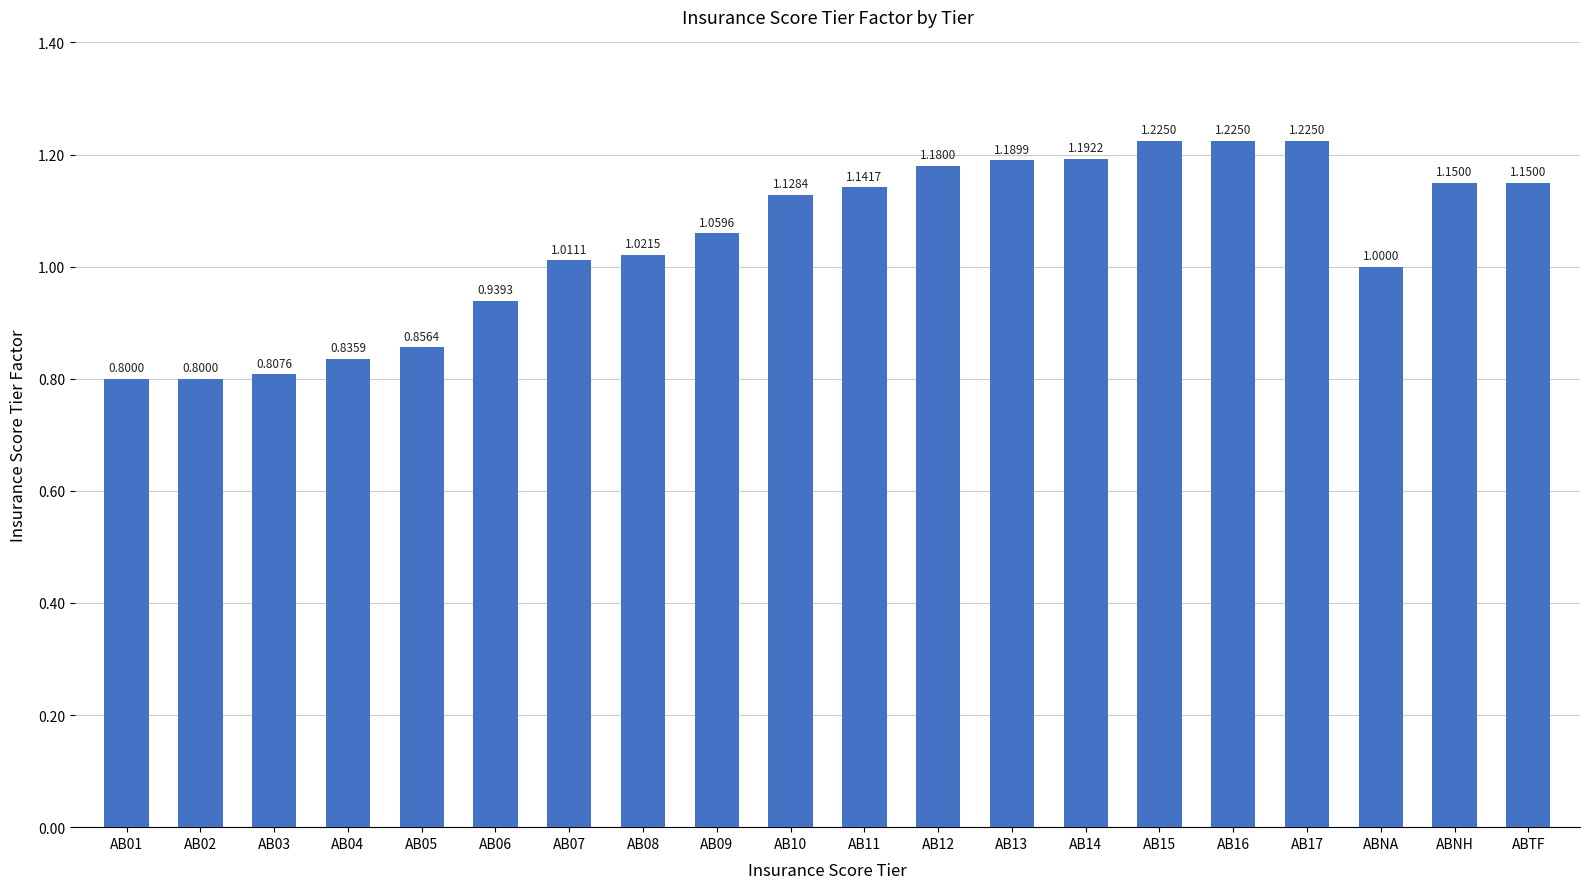

True or false: the data shows 1.8 at AB10.

False